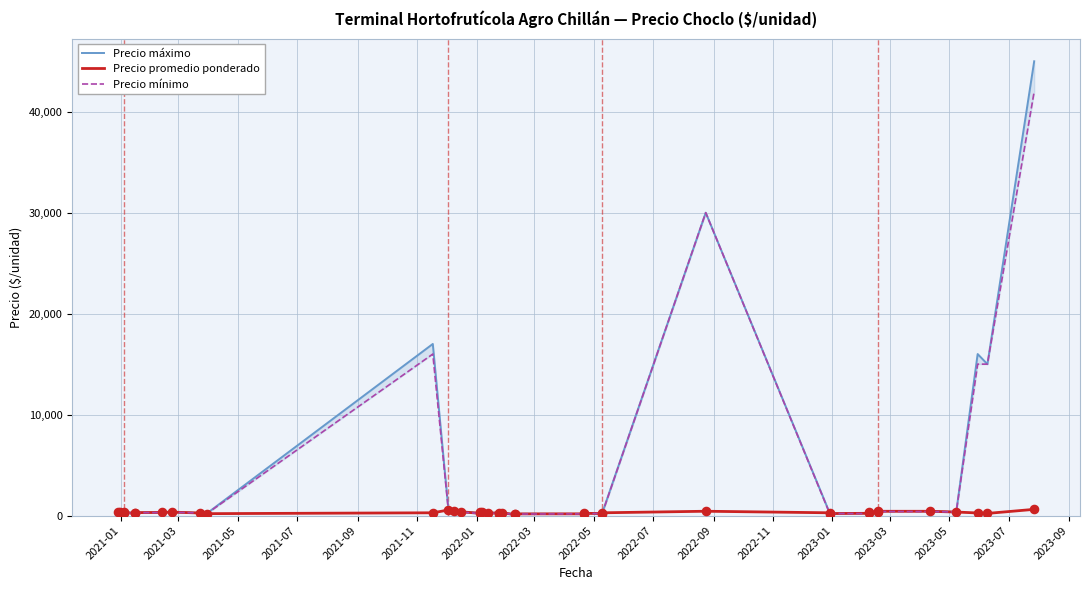

At how many categories does at least one series exceed 8983?

5